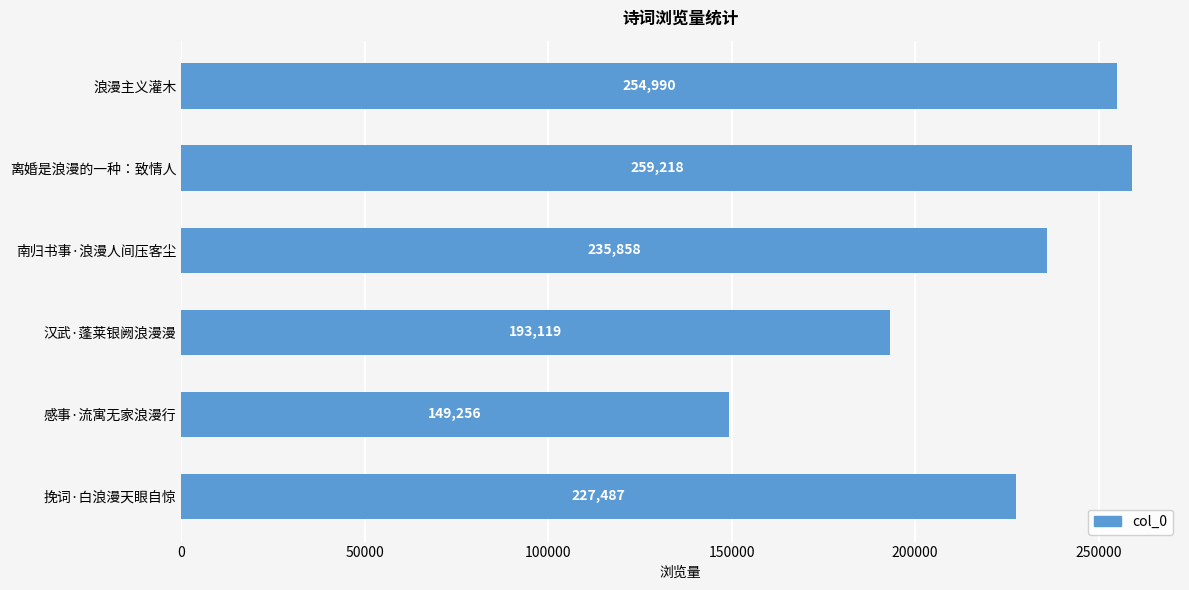

What is the difference between the maximum and minimum values?

109962